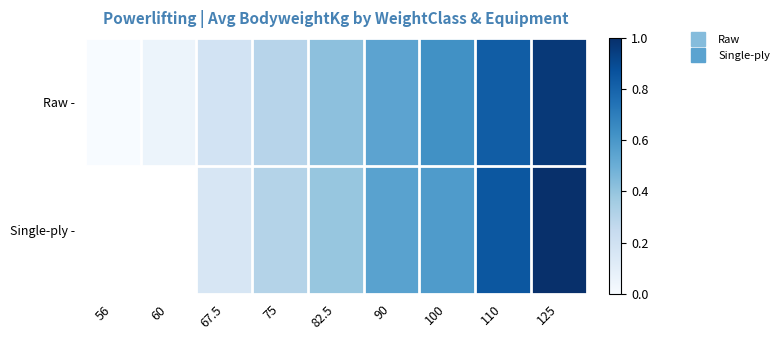

Which series has the largest total across all categories?

Raw -